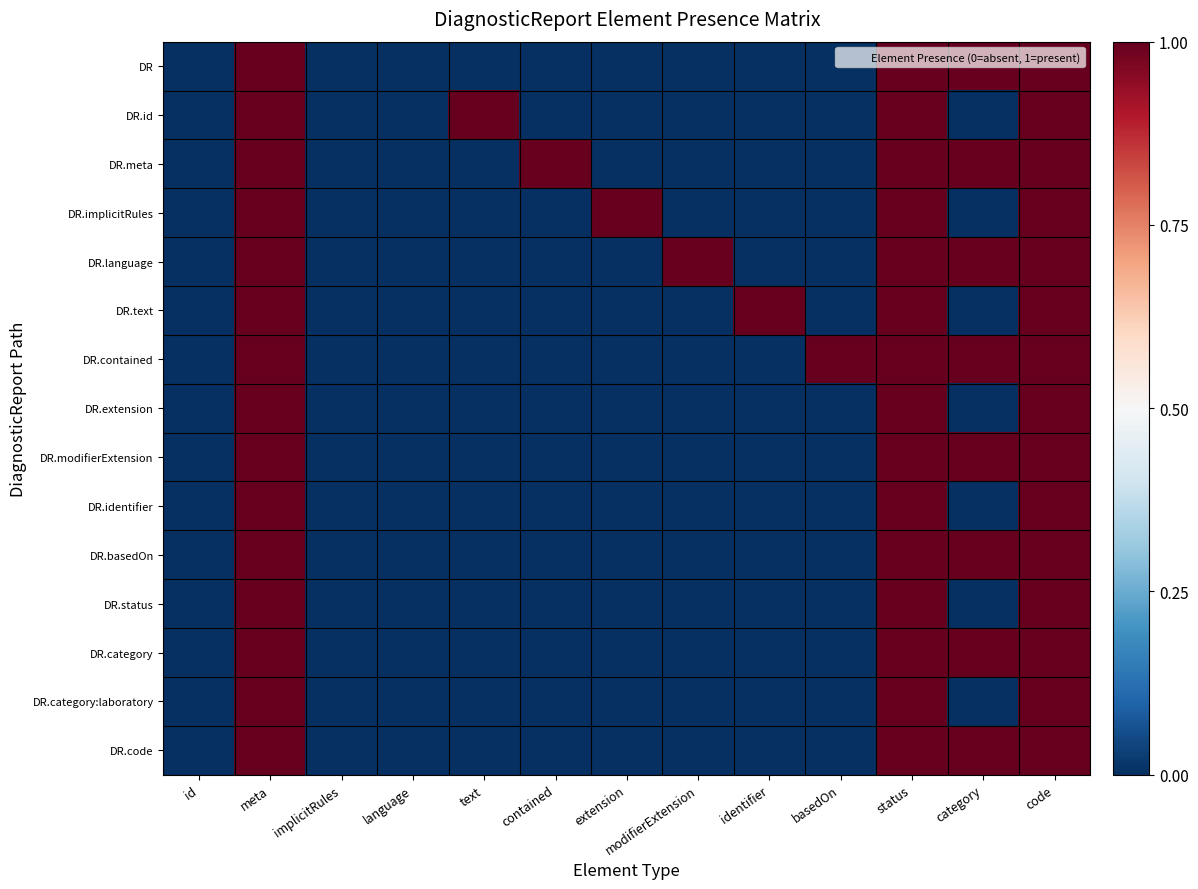

Reading left to right, transcribe all the data shown in this chart.

DR: id=0	meta=1	implicitRules=0	language=0	text=0	contained=0	extension=0	modifierExtension=0	identifier=0	basedOn=0	status=1	category=1	code=1
DR.id: id=0	meta=1	implicitRules=0	language=0	text=1	contained=0	extension=0	modifierExtension=0	identifier=0	basedOn=0	status=1	category=0	code=1
DR.meta: id=0	meta=1	implicitRules=0	language=0	text=0	contained=1	extension=0	modifierExtension=0	identifier=0	basedOn=0	status=1	category=1	code=1
DR.implicitRules: id=0	meta=1	implicitRules=0	language=0	text=0	contained=0	extension=1	modifierExtension=0	identifier=0	basedOn=0	status=1	category=0	code=1
DR.language: id=0	meta=1	implicitRules=0	language=0	text=0	contained=0	extension=0	modifierExtension=1	identifier=0	basedOn=0	status=1	category=1	code=1
DR.text: id=0	meta=1	implicitRules=0	language=0	text=0	contained=0	extension=0	modifierExtension=0	identifier=1	basedOn=0	status=1	category=0	code=1
DR.contained: id=0	meta=1	implicitRules=0	language=0	text=0	contained=0	extension=0	modifierExtension=0	identifier=0	basedOn=1	status=1	category=1	code=1
DR.extension: id=0	meta=1	implicitRules=0	language=0	text=0	contained=0	extension=0	modifierExtension=0	identifier=0	basedOn=0	status=1	category=0	code=1
DR.modifierExtension: id=0	meta=1	implicitRules=0	language=0	text=0	contained=0	extension=0	modifierExtension=0	identifier=0	basedOn=0	status=1	category=1	code=1
DR.identifier: id=0	meta=1	implicitRules=0	language=0	text=0	contained=0	extension=0	modifierExtension=0	identifier=0	basedOn=0	status=1	category=0	code=1
DR.basedOn: id=0	meta=1	implicitRules=0	language=0	text=0	contained=0	extension=0	modifierExtension=0	identifier=0	basedOn=0	status=1	category=1	code=1
DR.status: id=0	meta=1	implicitRules=0	language=0	text=0	contained=0	extension=0	modifierExtension=0	identifier=0	basedOn=0	status=1	category=0	code=1
DR.category: id=0	meta=1	implicitRules=0	language=0	text=0	contained=0	extension=0	modifierExtension=0	identifier=0	basedOn=0	status=1	category=1	code=1
DR.category:laboratory: id=0	meta=1	implicitRules=0	language=0	text=0	contained=0	extension=0	modifierExtension=0	identifier=0	basedOn=0	status=1	category=0	code=1
DR.code: id=0	meta=1	implicitRules=0	language=0	text=0	contained=0	extension=0	modifierExtension=0	identifier=0	basedOn=0	status=1	category=1	code=1